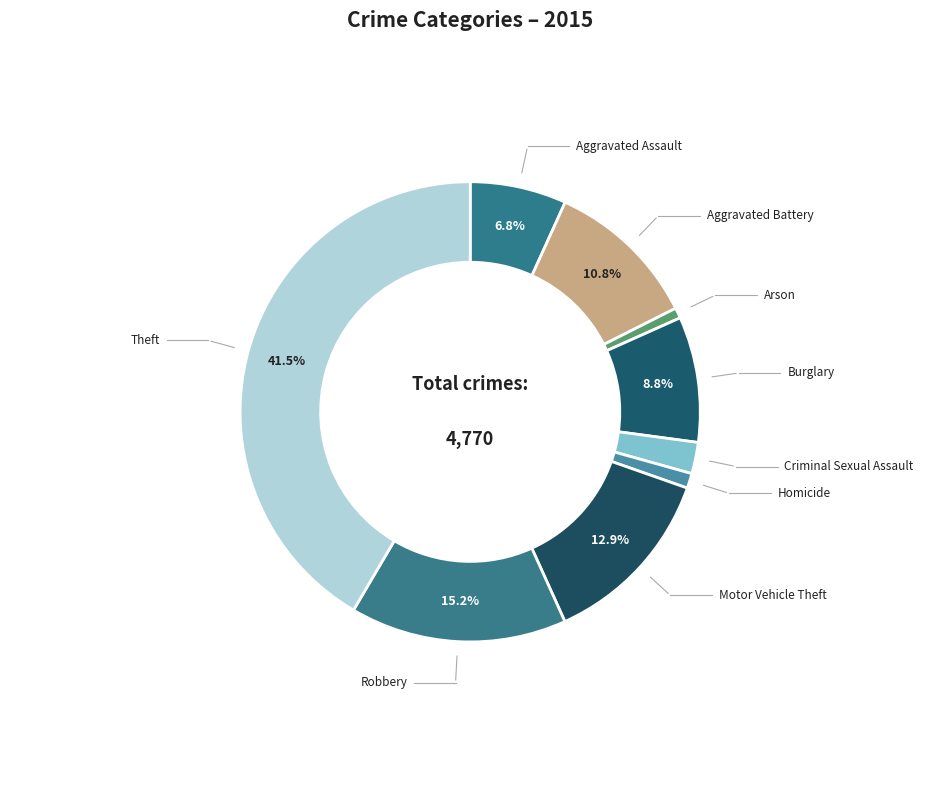

Do Theft and Robbery together represent more than half of the pie?

Yes